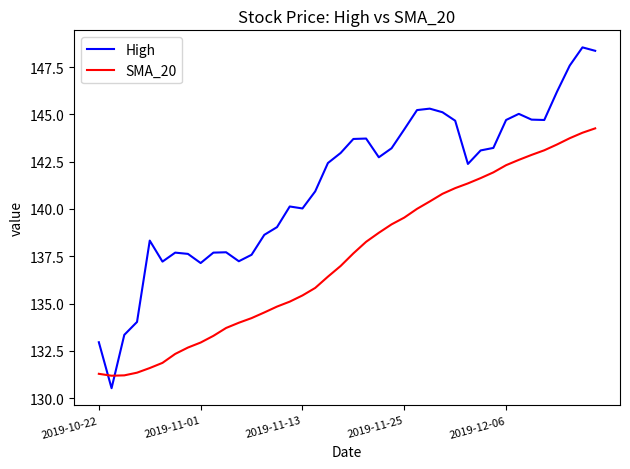

What is the difference between the maximum and minimum values in the High series?

18.0